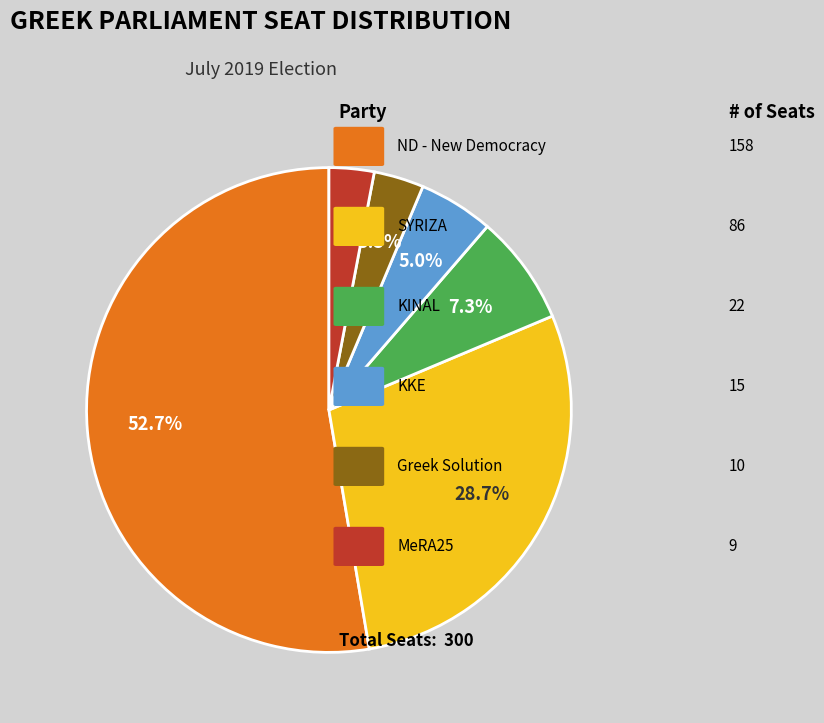

Is there any slice that represents more than half of the pie?

Yes